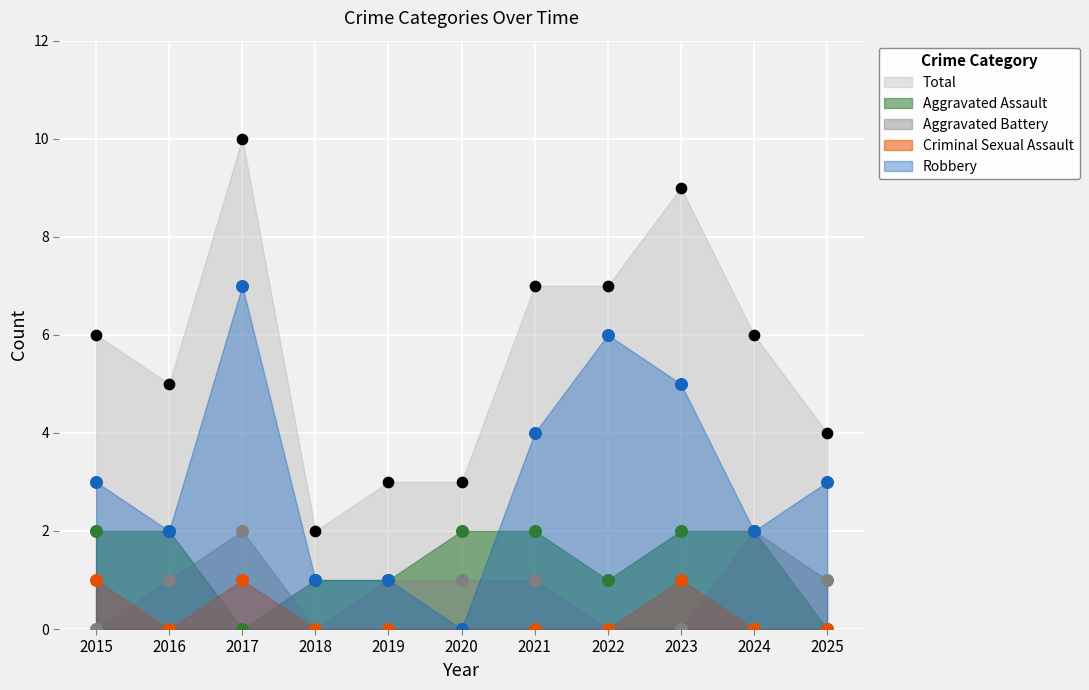

At which category is the sum across all series the highest?

2017